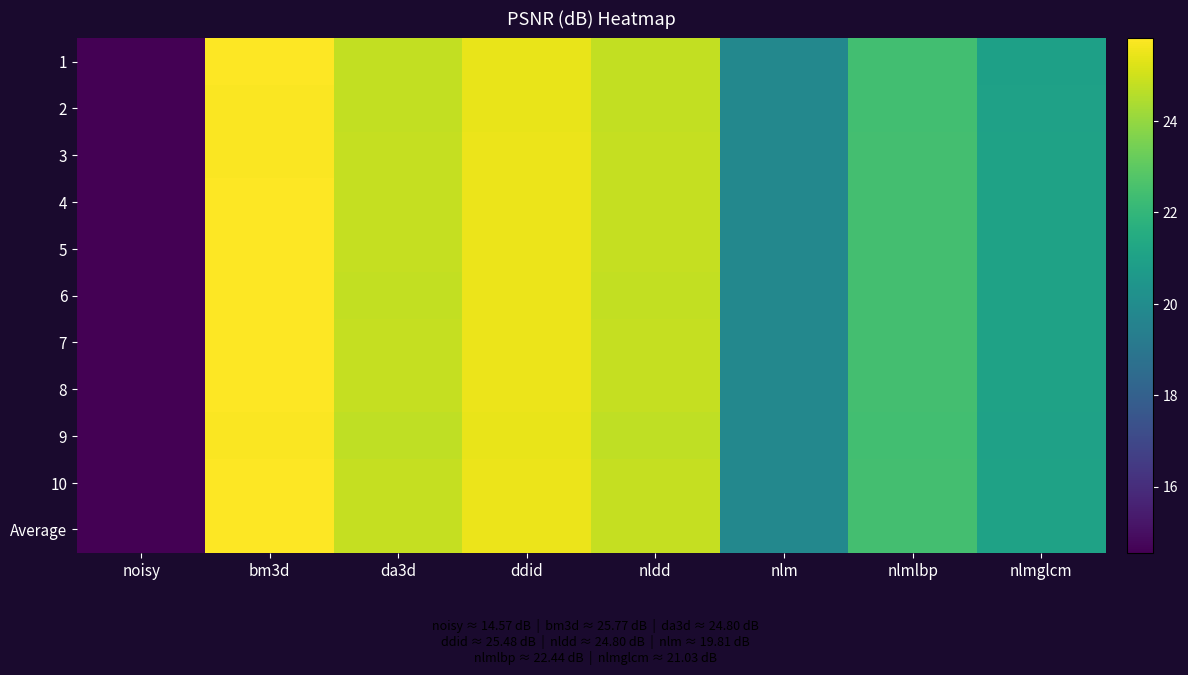

Between noisy and nlmlbp, which is larger?

nlmlbp